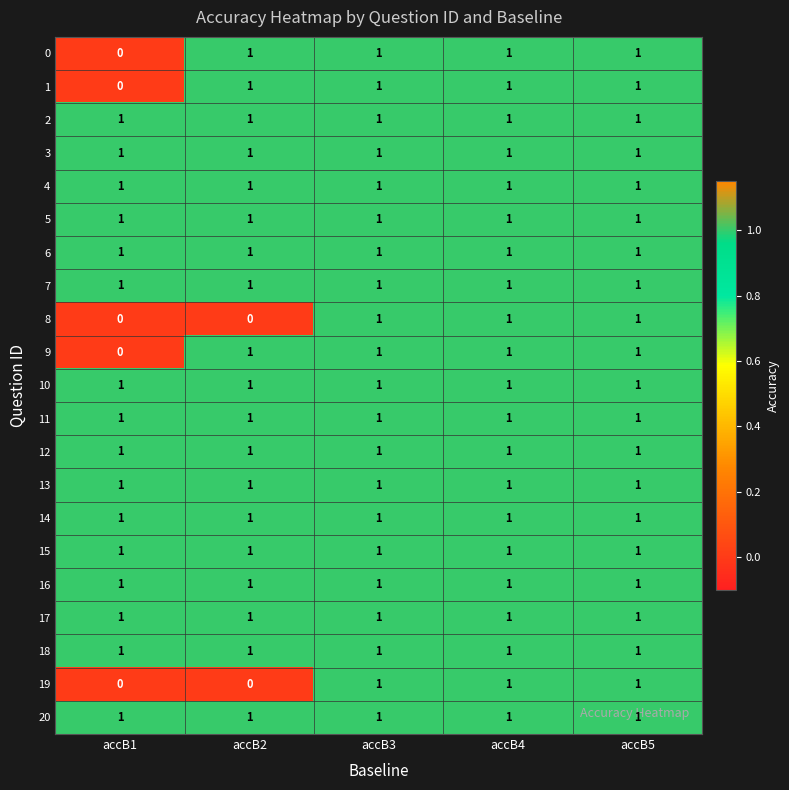

The 6 series shows 1 at accB4. True or false?

True